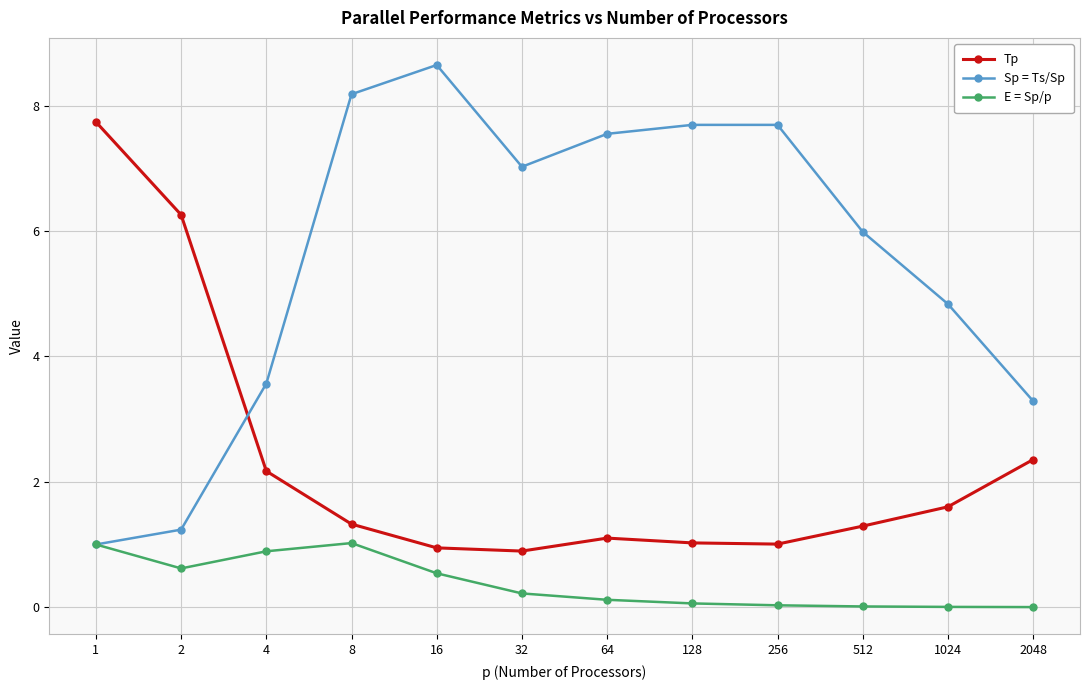

Which series has the largest total across all categories?

Sp = Ts/Sp